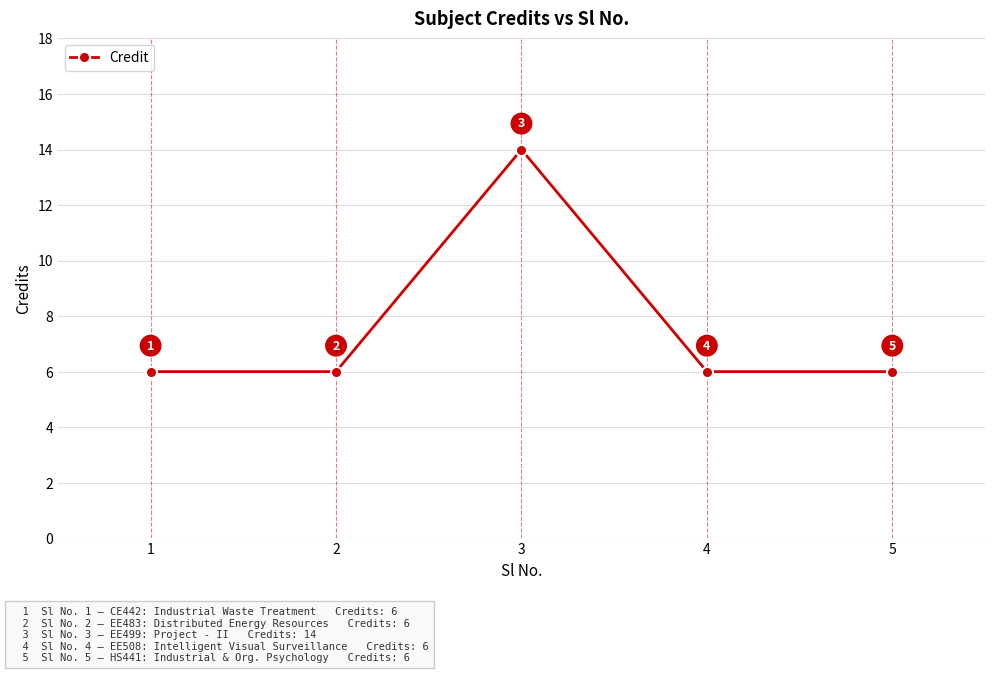

Read the value at 3.

14